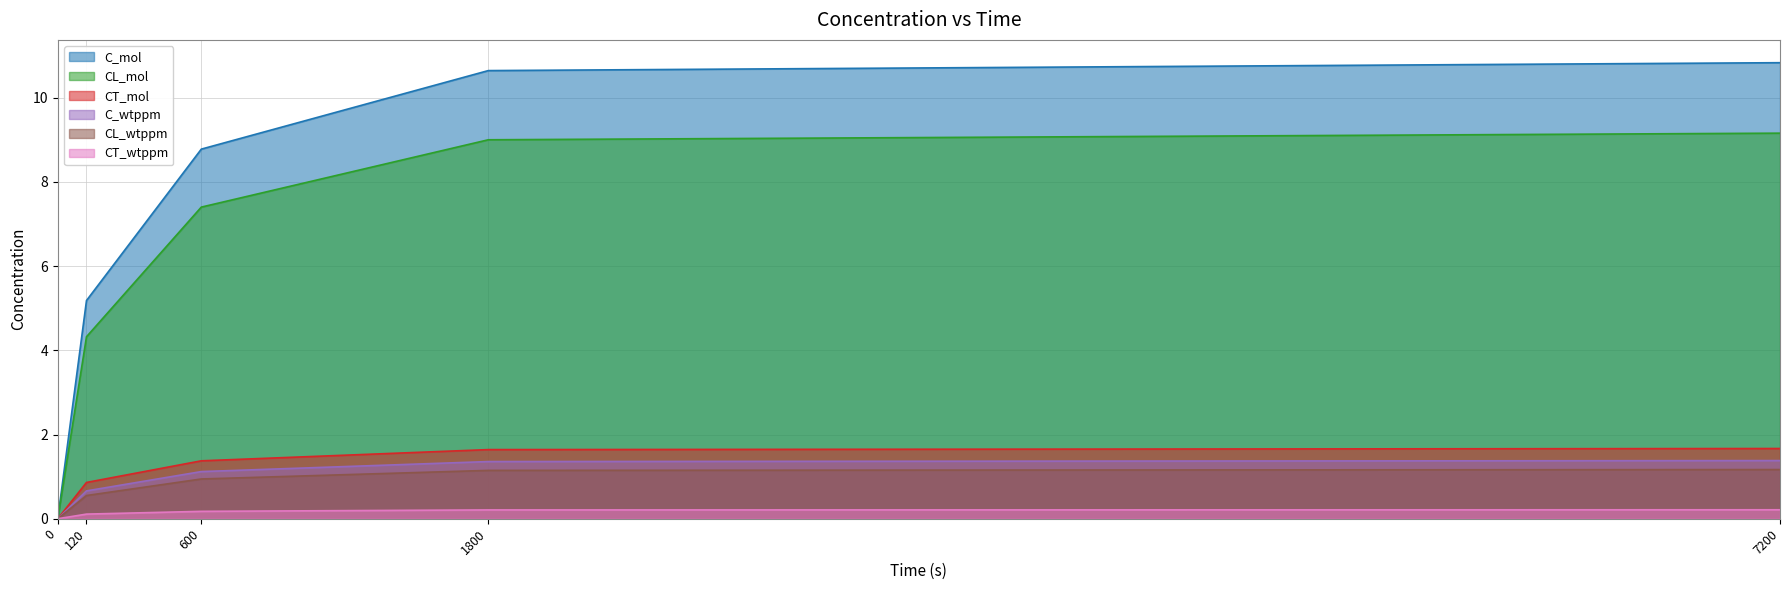

Reading left to right, extract all data points from this chart.

C_mol: 0.0	5.2	8.8	10.6	10.8
CL_mol: 0.0	4.3	7.4	9.0	9.2
CT_mol: 0.0	0.9	1.4	1.6	1.7
C_wtppm: 0.0	0.7	1.1	1.4	1.4
CL_wtppm: 0.0	0.6	0.9	1.1	1.2
CT_wtppm: 0.0	0.1	0.2	0.2	0.2